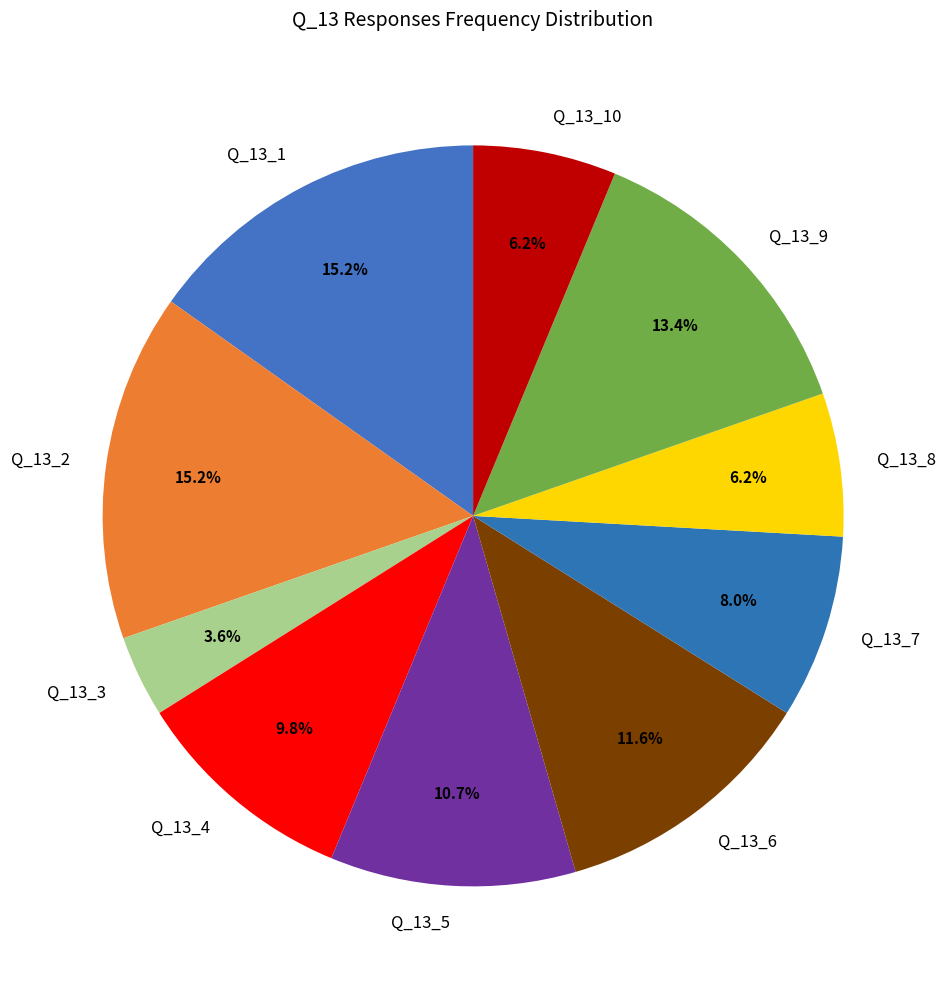

How many segments does this pie chart have?

10